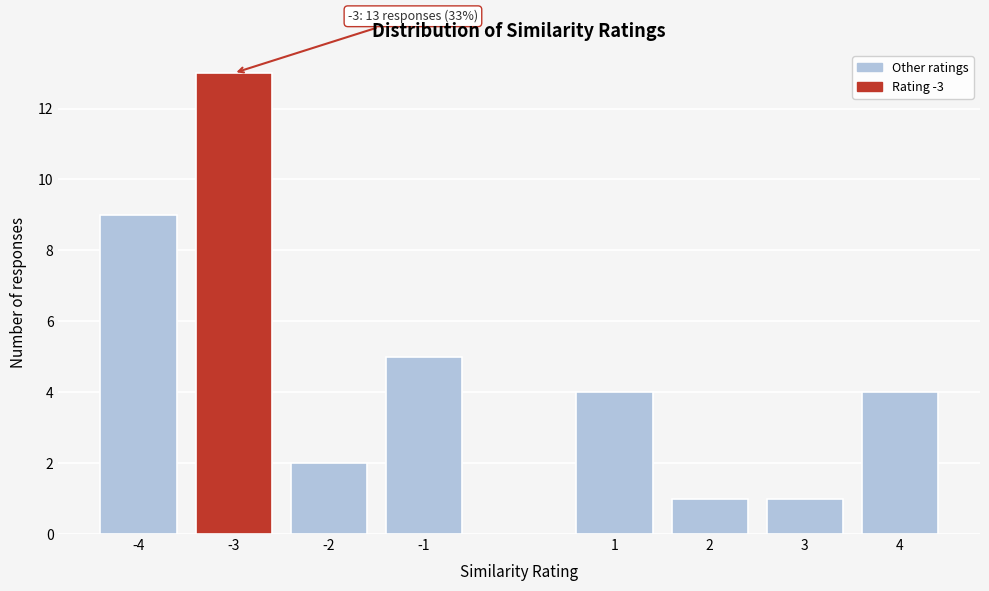

Reading right to left, what are all the values shown in this chart?

4	1	1	4	5	2	13	9